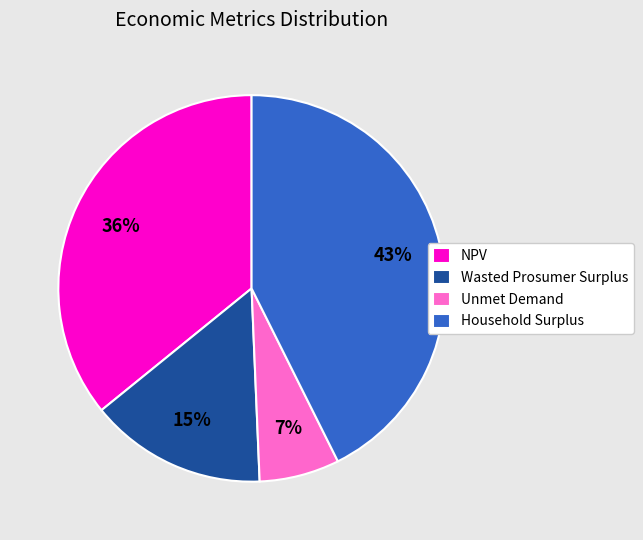

To the nearest percent, what is the difference between the largest and smallest slice percentages?

36%